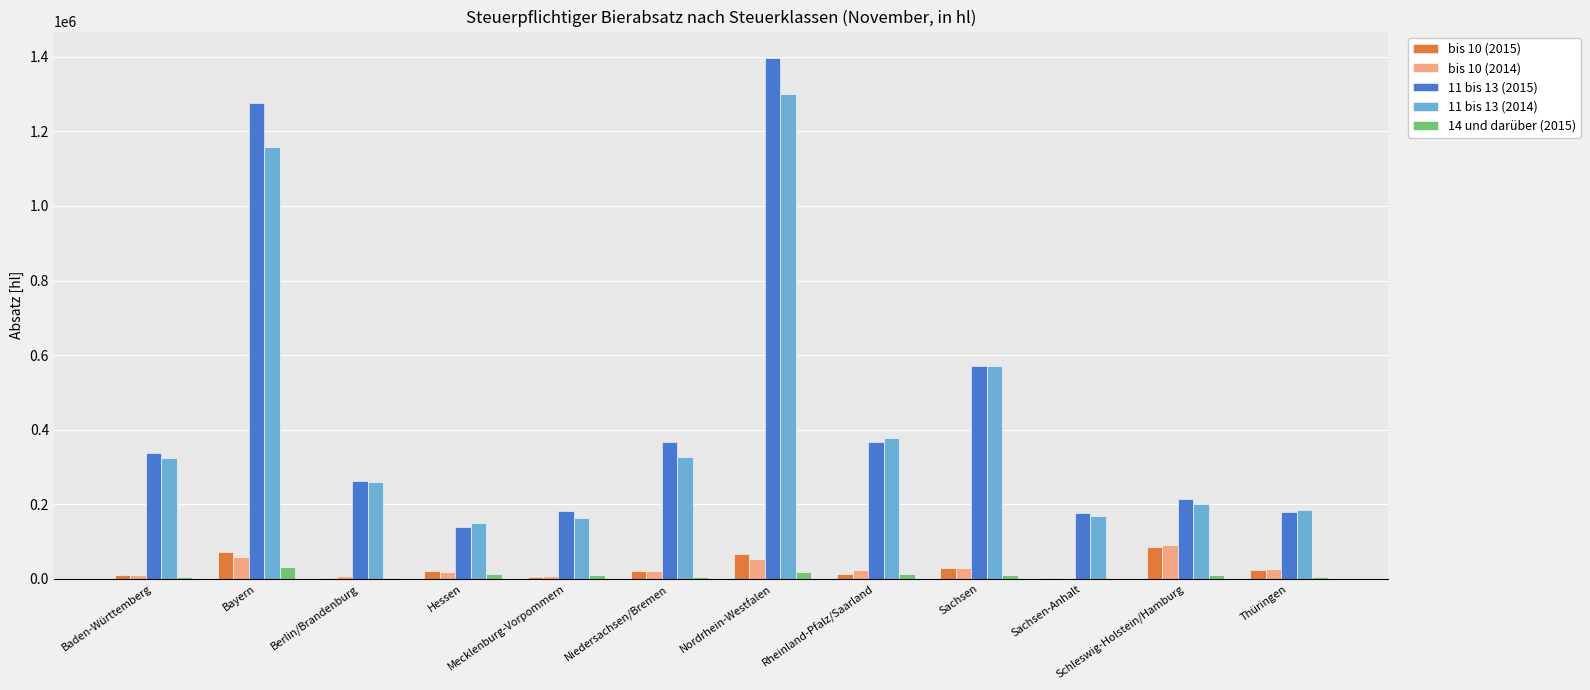

What are all the series names shown in the legend?

bis 10 (2015), bis 10 (2014), 11 bis 13 (2015), 11 bis 13 (2014), 14 und darüber (2015)